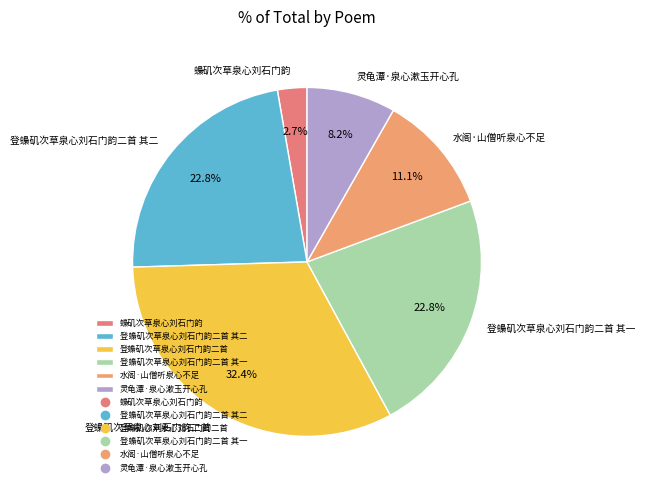

Between 登蟂矶次草泉心刘石门韵二首 and 蟂矶次草泉心刘石门韵, which is larger?

登蟂矶次草泉心刘石门韵二首